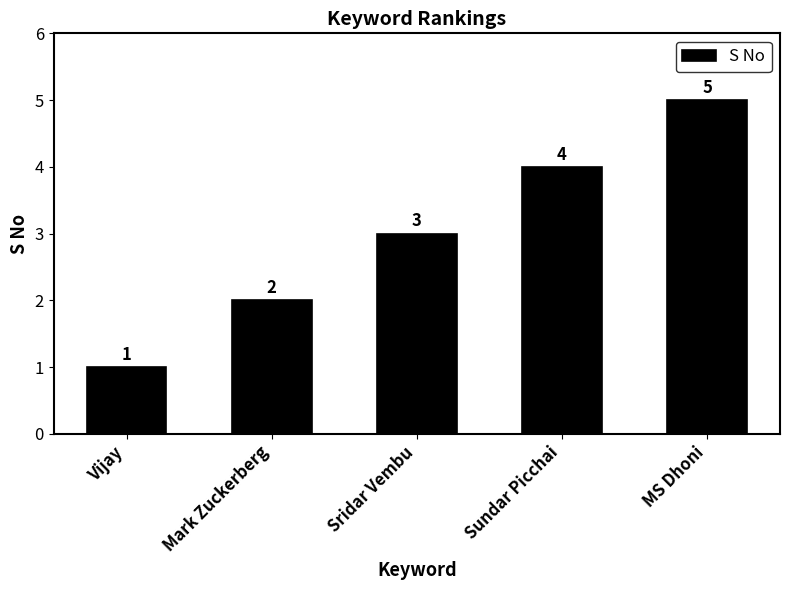

What is the change in value from Vijay to Sridar Vembu?

+2